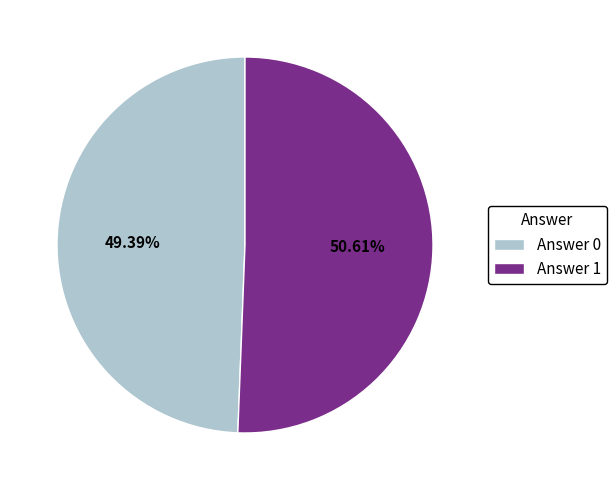

Rank the categories by value from highest to lowest.

Answer 1, Answer 0